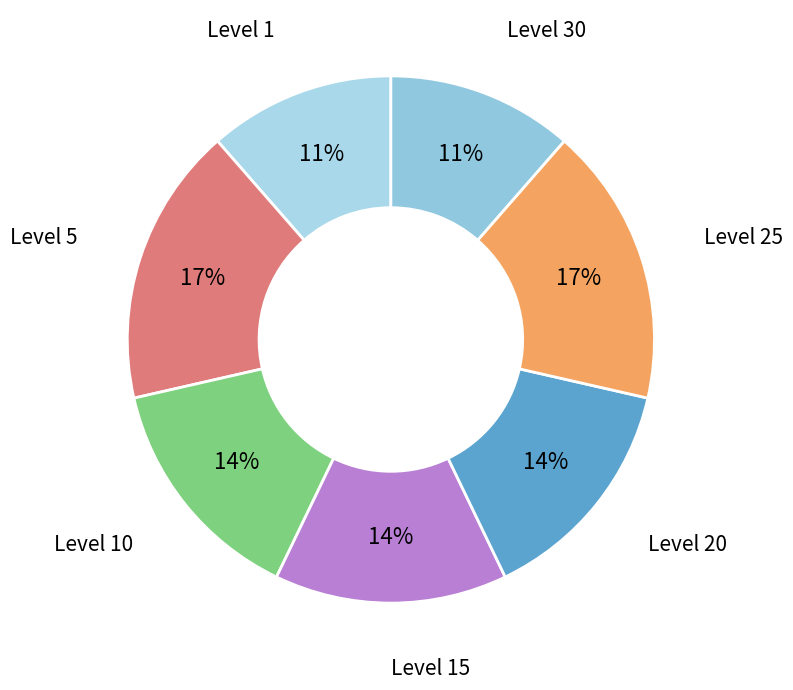

To the nearest percent, what portion does Level 5 represent?

17%